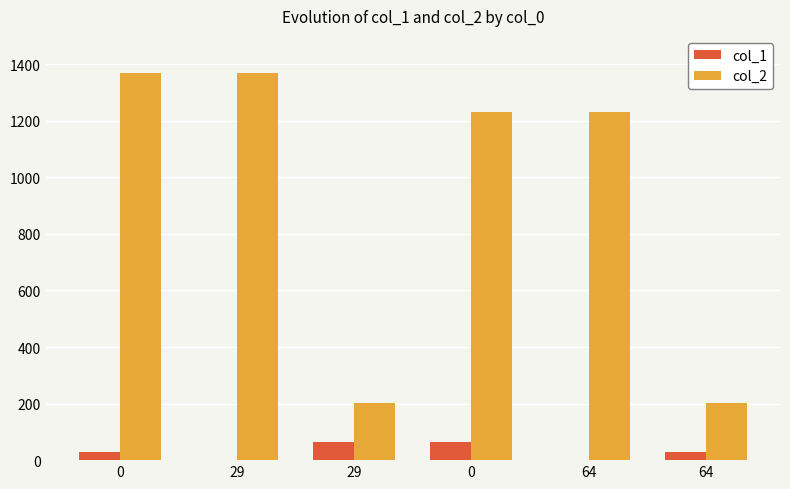

What are all the series names shown in the legend?

col_1, col_2